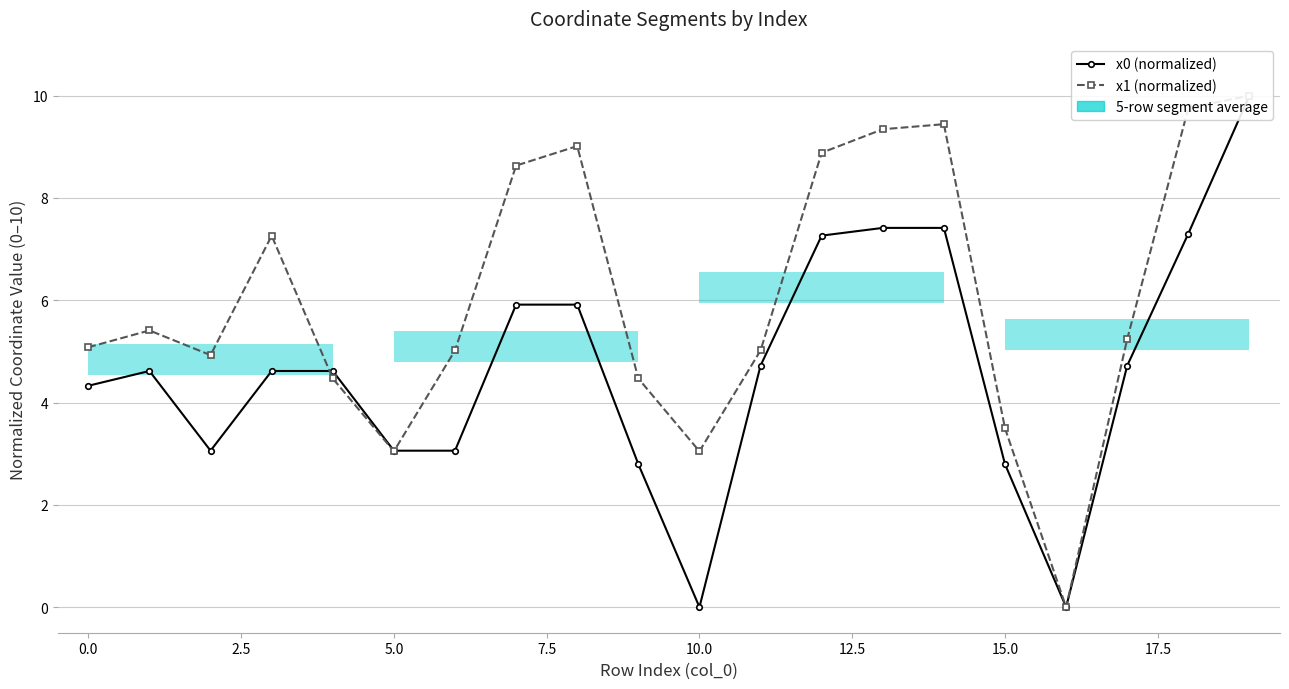

At which category does the chart reach its peak across all series?

19